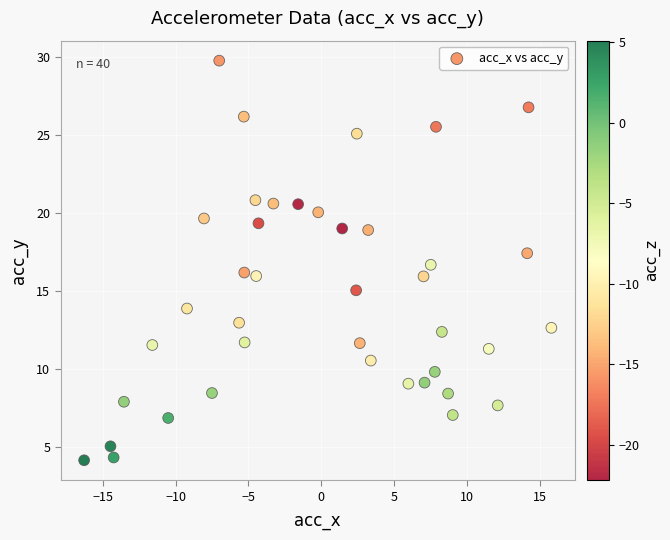

What is the range of Y values (max minus min)?

25.6